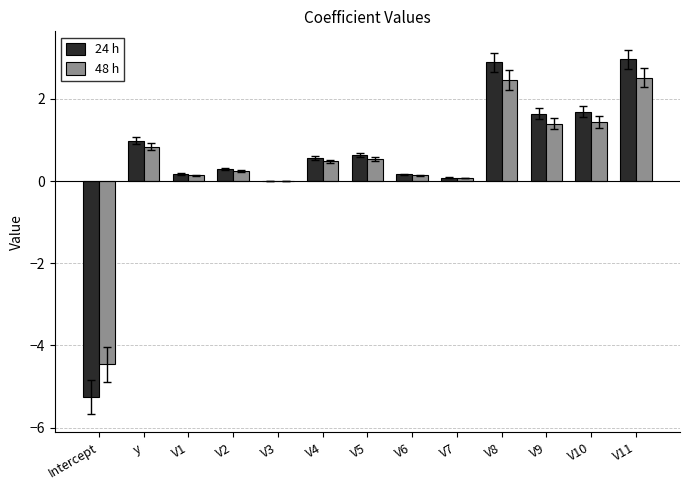

Is it true that 24 h equals -2.2 at Intercept?

False